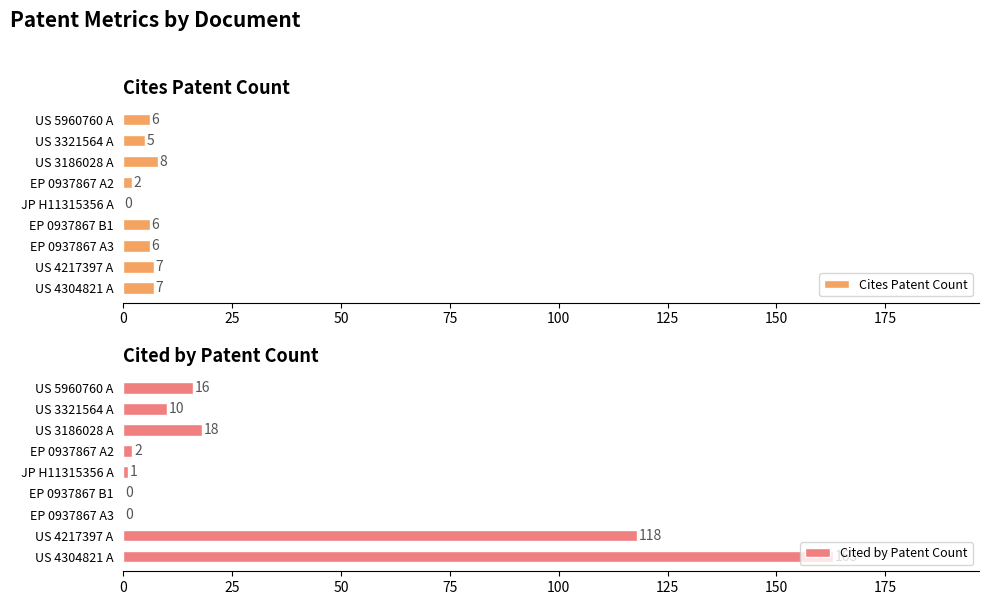

How many values in the Cited by Patent Count series are below 10?

4